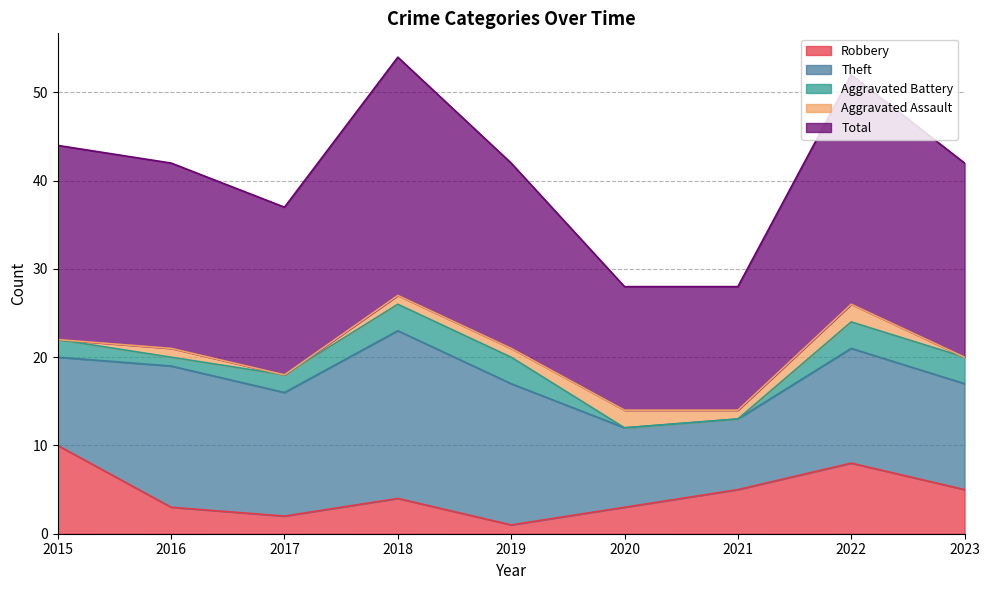

Reading left to right, list all the values displayed in this chart.

Robbery: 2015=10	2016=3	2017=2	2018=4	2019=1	2020=3	2021=5	2022=8	2023=5
Theft: 2015=10	2016=16	2017=14	2018=19	2019=16	2020=9	2021=8	2022=13	2023=12
Aggravated Battery: 2015=2	2016=1	2017=2	2018=3	2019=3	2020=0	2021=0	2022=3	2023=3
Aggravated Assault: 2015=0	2016=1	2017=0	2018=1	2019=1	2020=2	2021=1	2022=2	2023=0
Total: 2015=22	2016=21	2017=19	2018=27	2019=21	2020=14	2021=14	2022=26	2023=22